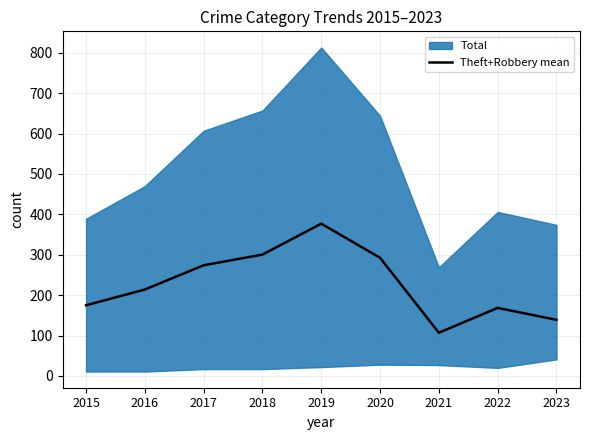

What is the maximum value for Theft+Robbery mean?

377.0